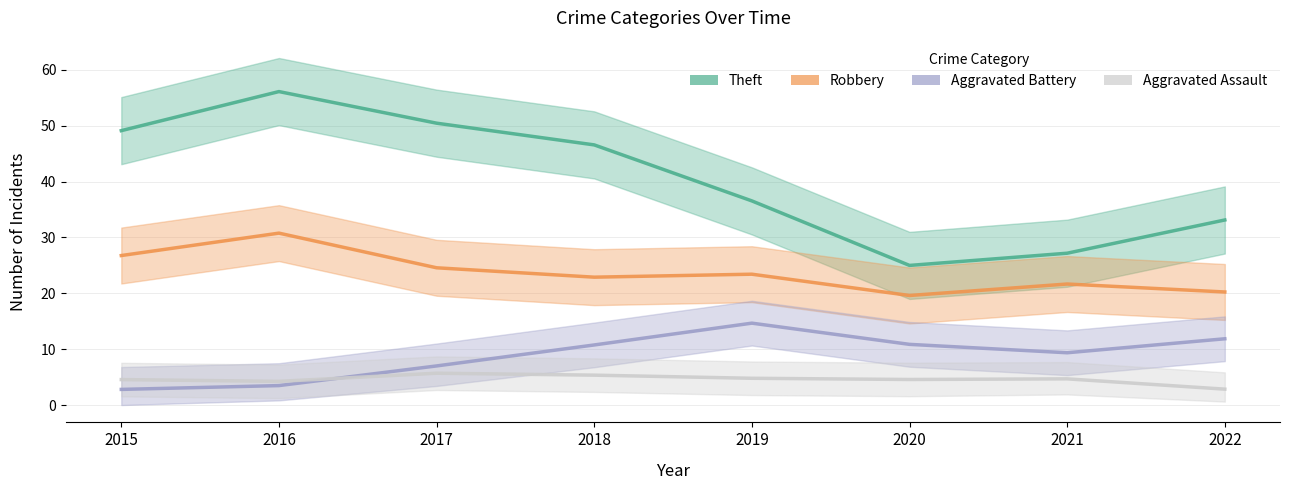

Where is the first local minimum for Theft?

2020